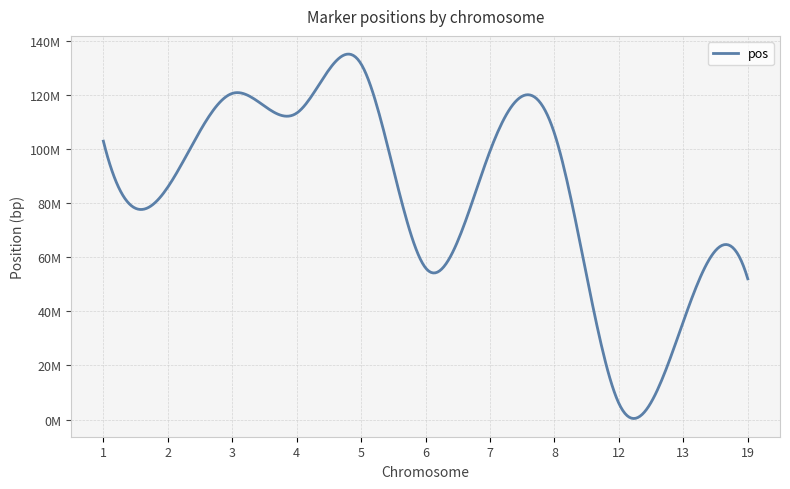

Is this an area chart (filled region under the line)?

No